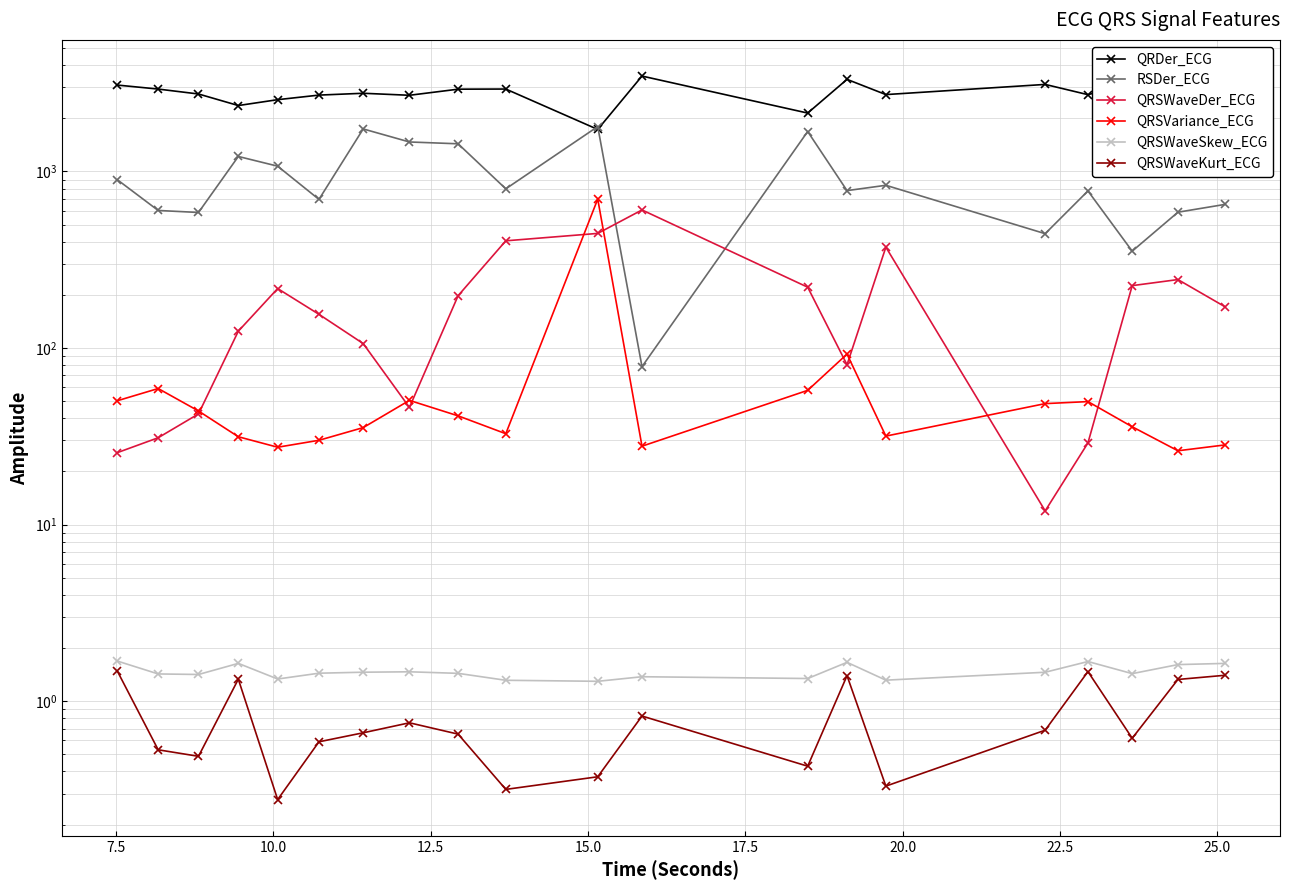

In QRSWaveKurt_ECG, how many points are lower than both neighbors (excluding endpoints)?

6